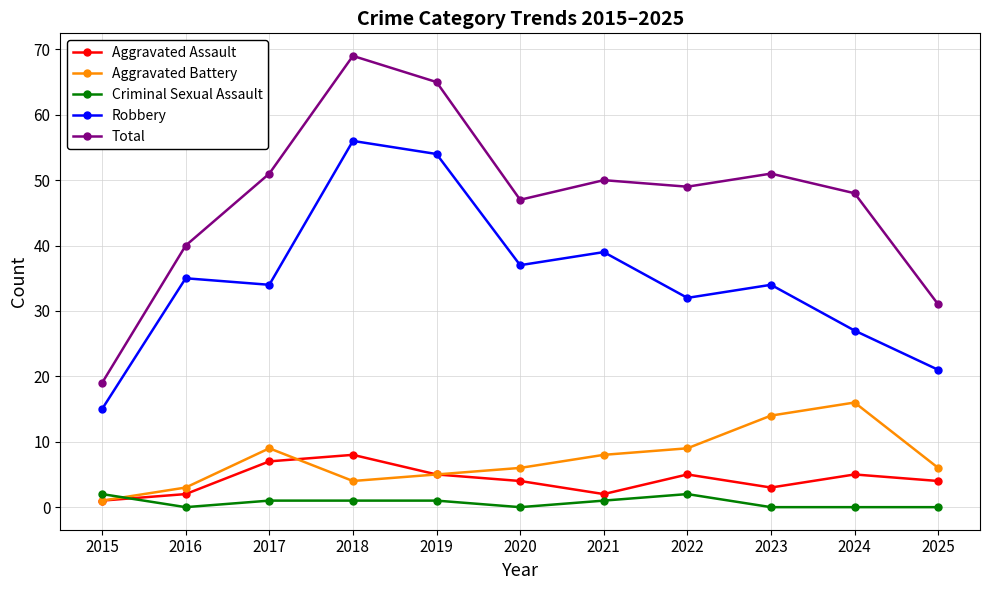

What is the spread (max minus min) of values at 2017?

50